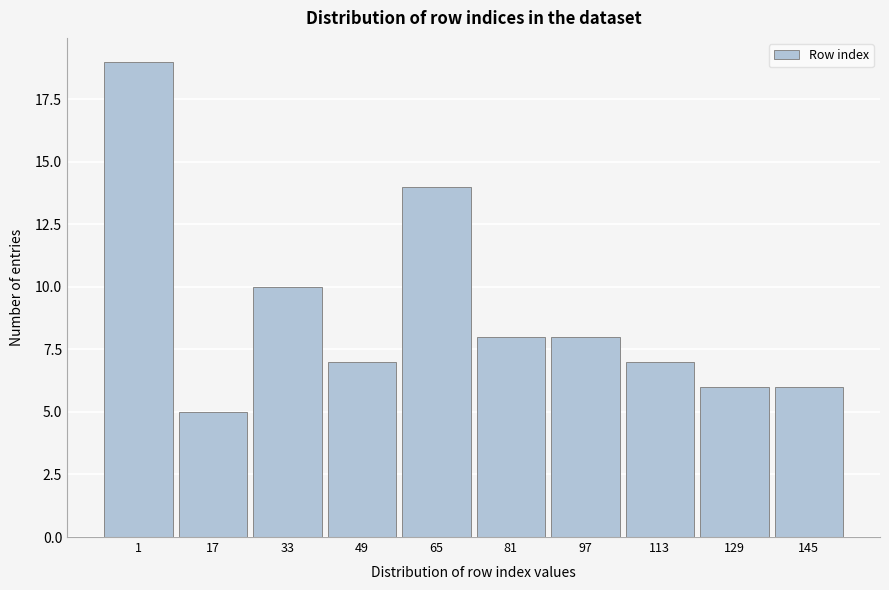

Reading left to right, list all the values displayed in this chart.

1=19	17=5	33=10	49=7	65=14	81=8	97=8	113=7	129=6	145=6